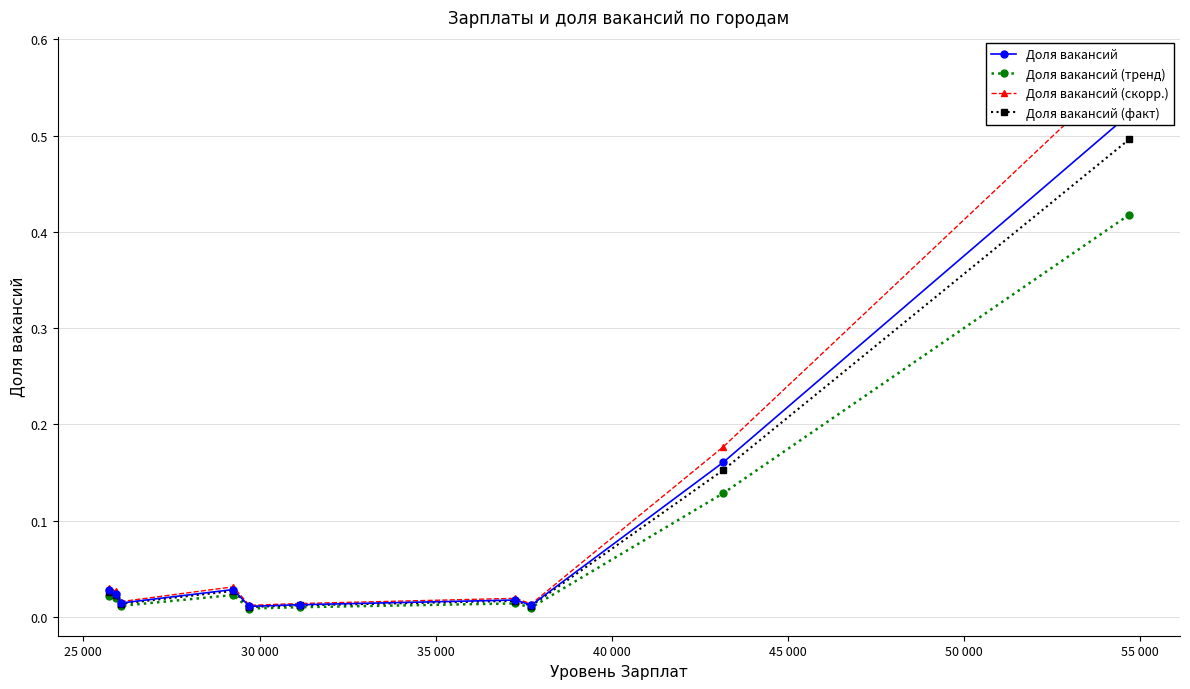

What is the maximum value for Доля вакансий (факт)?

0.5